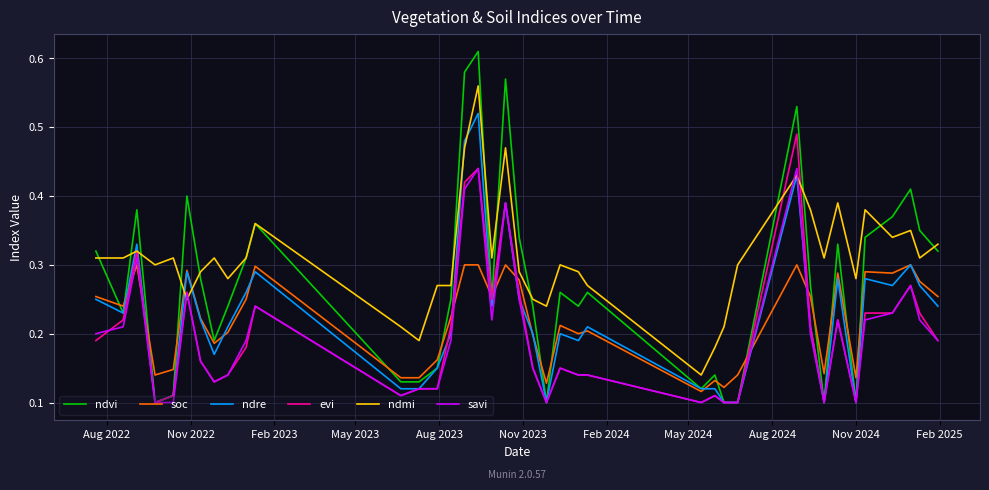

Which series has the widest spread of values?

ndvi